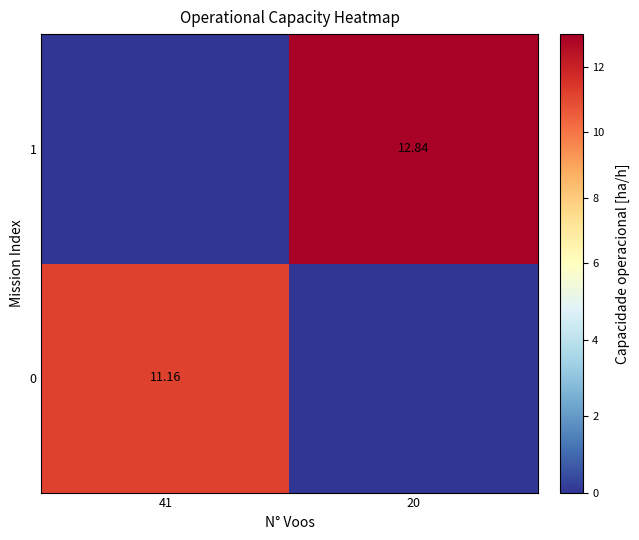

Is the value of 0 at 41 greater than the value of 1 at 20?

No